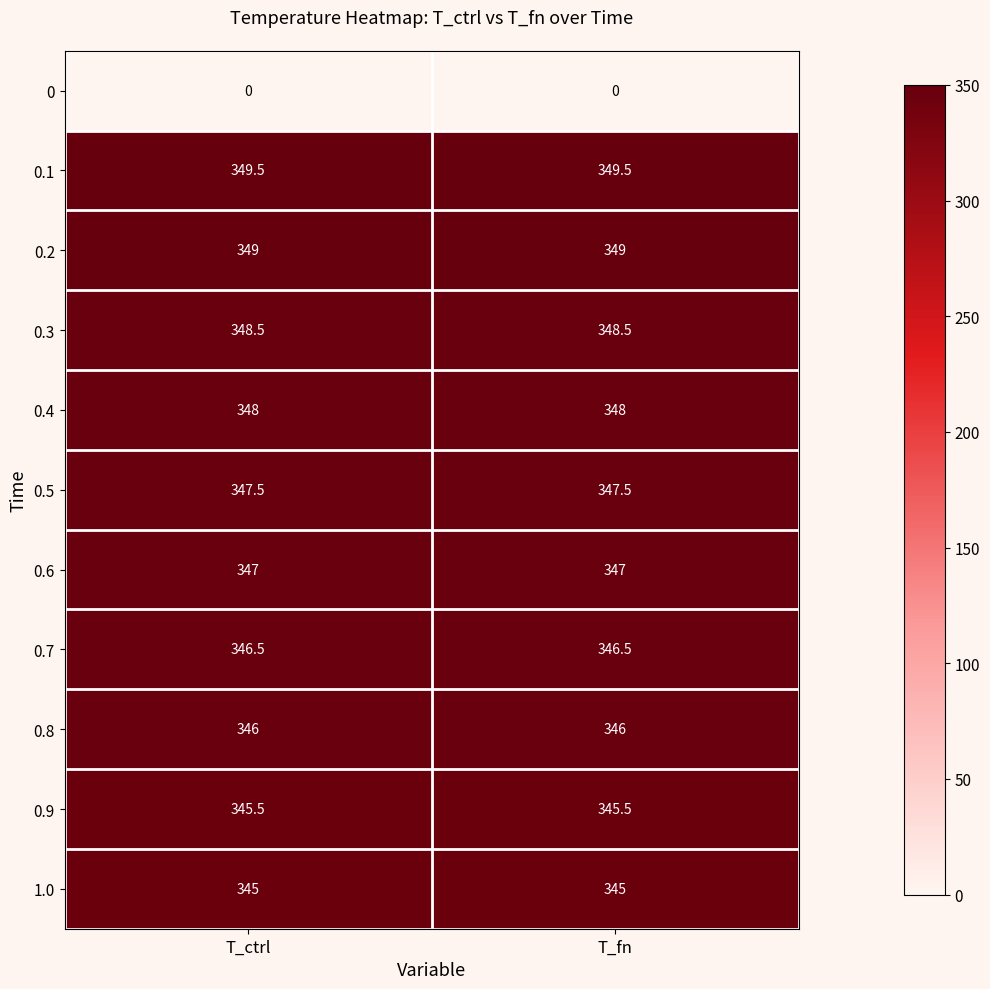

What is the total value across all series at T_ctrl?

3472.5